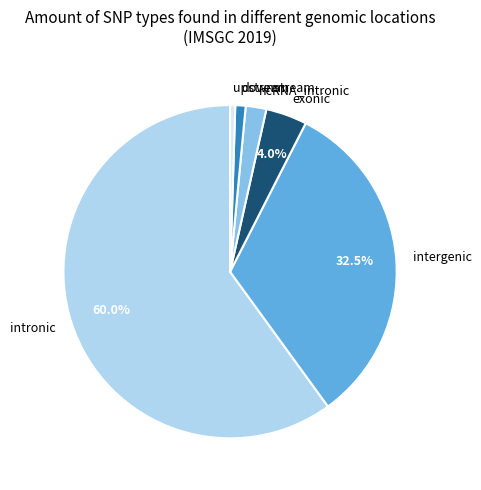

Approximately how many times larger is the value at intergenic compared to ncRNA_intronic?

16.2